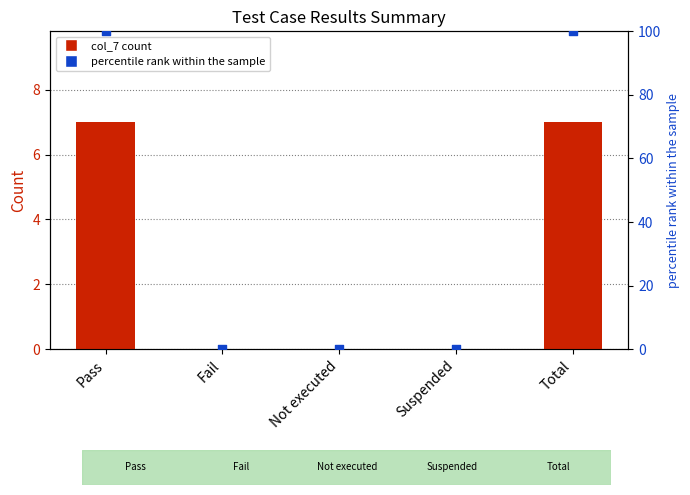

At which category is the sum across all series the highest?

Pass